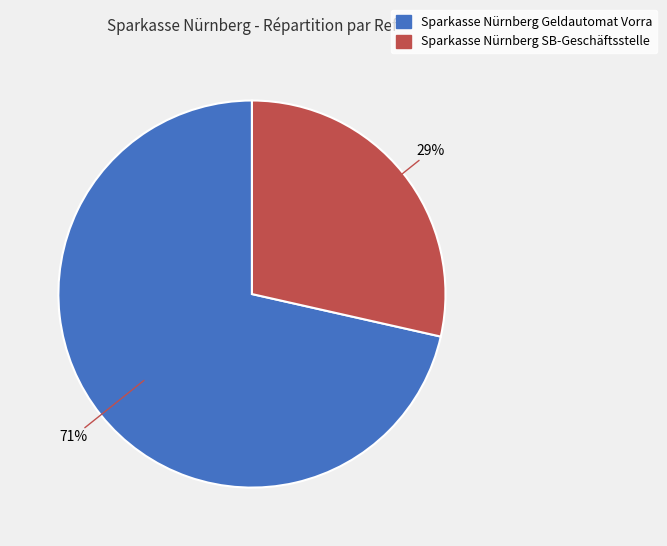

To the nearest percent, what percentage of the pie is Sparkasse Nürnberg SB-Geschäftsstelle?

29%